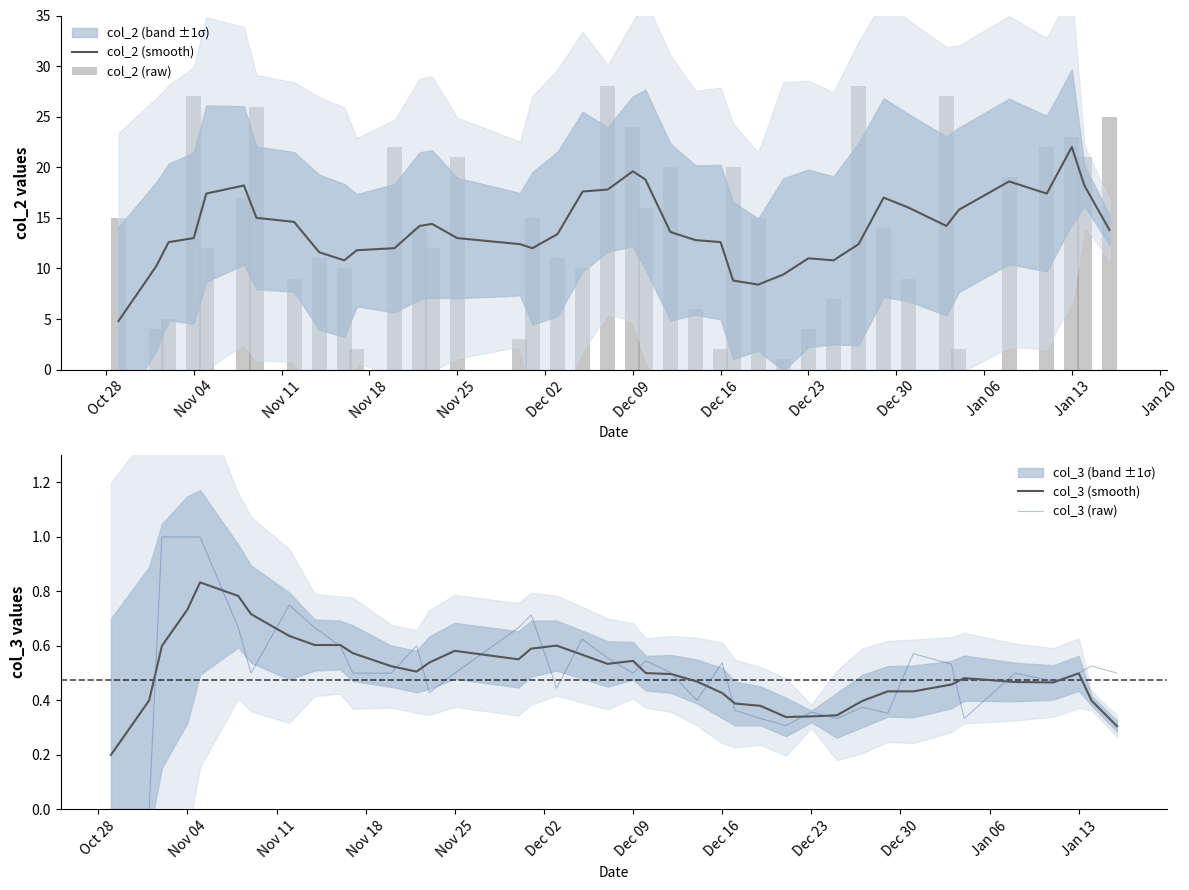

The value of col_2 (smooth) at Nov 25 is 13.0. True or false?

True